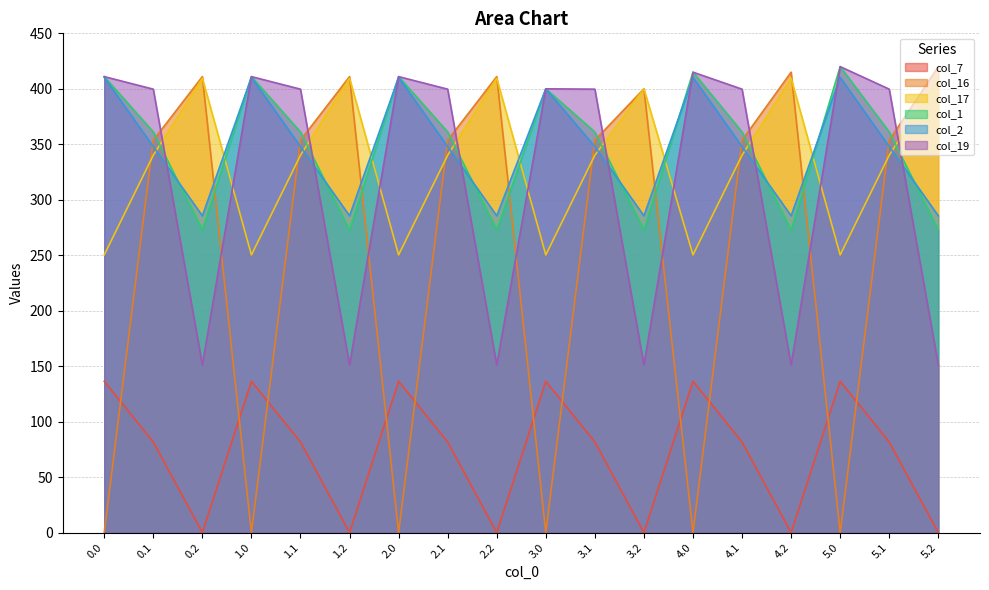

Reading left to right, what are all the values shown in this chart?

col_7: 0.0=136.4	0.1=81.6	0.2=0.0	1.0=136.4	1.1=81.6	1.2=0.0	2.0=136.4	2.1=81.6	2.2=0.0	3.0=136.4	3.1=81.6	3.2=0.0	4.0=136.4	4.1=81.6	4.2=0.0	5.0=136.4	5.1=81.6	5.2=0.0
col_16: 0.0=0.0	0.1=353.7	0.2=411.0	1.0=0.0	1.1=353.7	1.2=411.0	2.0=0.0	2.1=353.7	2.2=411.0	3.0=0.0	3.1=353.7	3.2=400.0	4.0=0.0	4.1=353.7	4.2=415.0	5.0=0.0	5.1=353.7	5.2=420.0
col_17: 0.0=250.3	0.1=340.1	0.2=409.5	1.0=250.3	1.1=340.1	1.2=409.5	2.0=250.3	2.1=340.1	2.2=409.5	3.0=250.3	3.1=340.1	3.2=400.0	4.0=250.3	4.1=340.1	4.2=409.5	5.0=250.3	5.1=340.1	5.2=409.5
col_1: 0.0=411.0	0.1=361.1	0.2=272.7	1.0=411.0	1.1=361.1	1.2=272.7	2.0=411.0	2.1=361.1	2.2=272.7	3.0=400.0	3.1=361.1	3.2=272.7	4.0=415.0	4.1=361.1	4.2=272.7	5.0=420.0	5.1=361.1	5.2=272.7
col_2: 0.0=410.3	0.1=347.9	0.2=285.5	1.0=410.3	1.1=347.9	1.2=285.5	2.0=410.3	2.1=347.9	2.2=285.5	3.0=400.0	3.1=347.9	3.2=285.5	4.0=410.3	4.1=347.9	4.2=285.5	5.0=410.3	5.1=347.9	5.2=285.5
col_19: 0.0=411.0	0.1=399.7	0.2=151.1	1.0=411.0	1.1=399.7	1.2=151.1	2.0=411.0	2.1=399.7	2.2=151.1	3.0=400.0	3.1=399.7	3.2=151.1	4.0=415.0	4.1=399.7	4.2=151.1	5.0=420.0	5.1=399.7	5.2=151.1